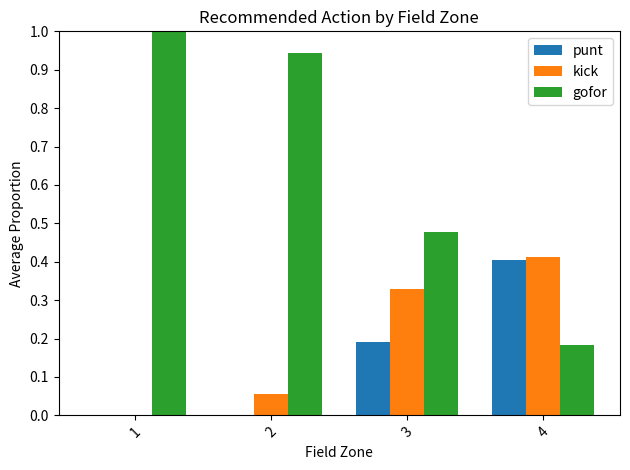

How many distinct data groups are displayed?

3